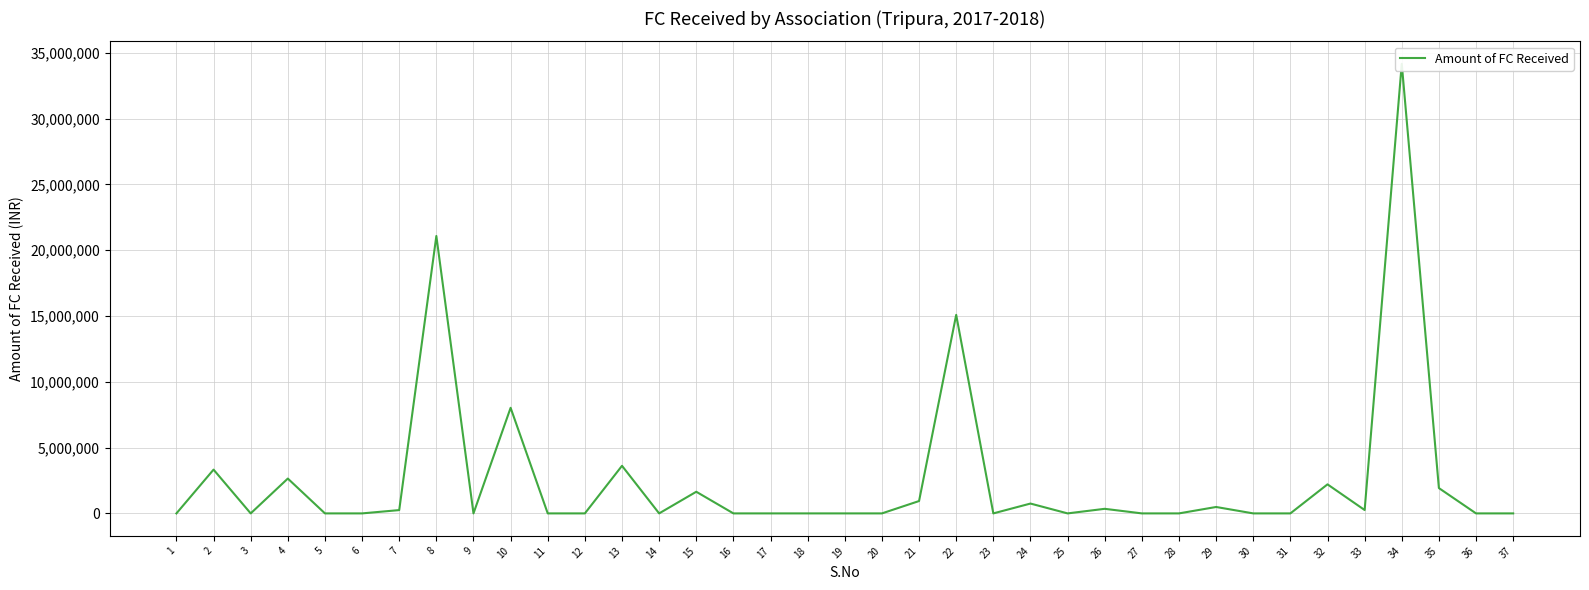

Reading left to right, list all the values displayed in this chart.

1=0.0	2=3327480.5	3=0.0	4=2647308.8	5=0.0	6=0.0	7=250822.7	8=21085110.3	9=0.0	10=8025960.0	11=0.0	12=0.0	13=3617272.0	14=0.0	15=1645259.0	16=0.0	17=0.0	18=0.0	19=0.0	20=0.0	21=938960.0	22=15090636.0	23=0.0	24=747902.0	25=0.0	26=347874.0	27=0.0	28=0.0	29=487345.0	30=0.0	31=0.0	32=2207487.1	33=256238.0	34=34171299.6	35=1923983.0	36=0.0	37=0.0